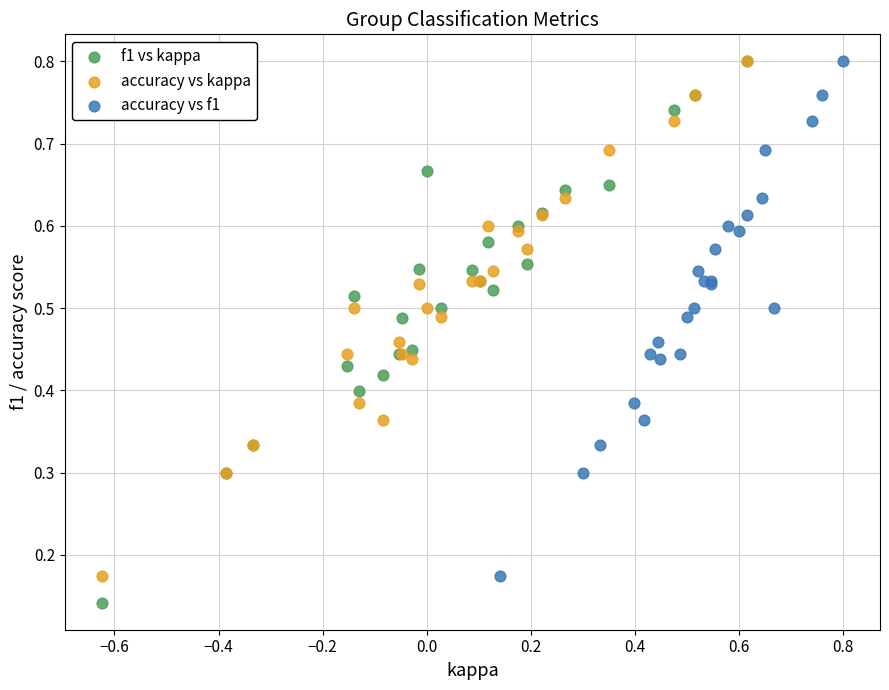

Which series has the largest Y range (max minus min)?

f1 vs kappa